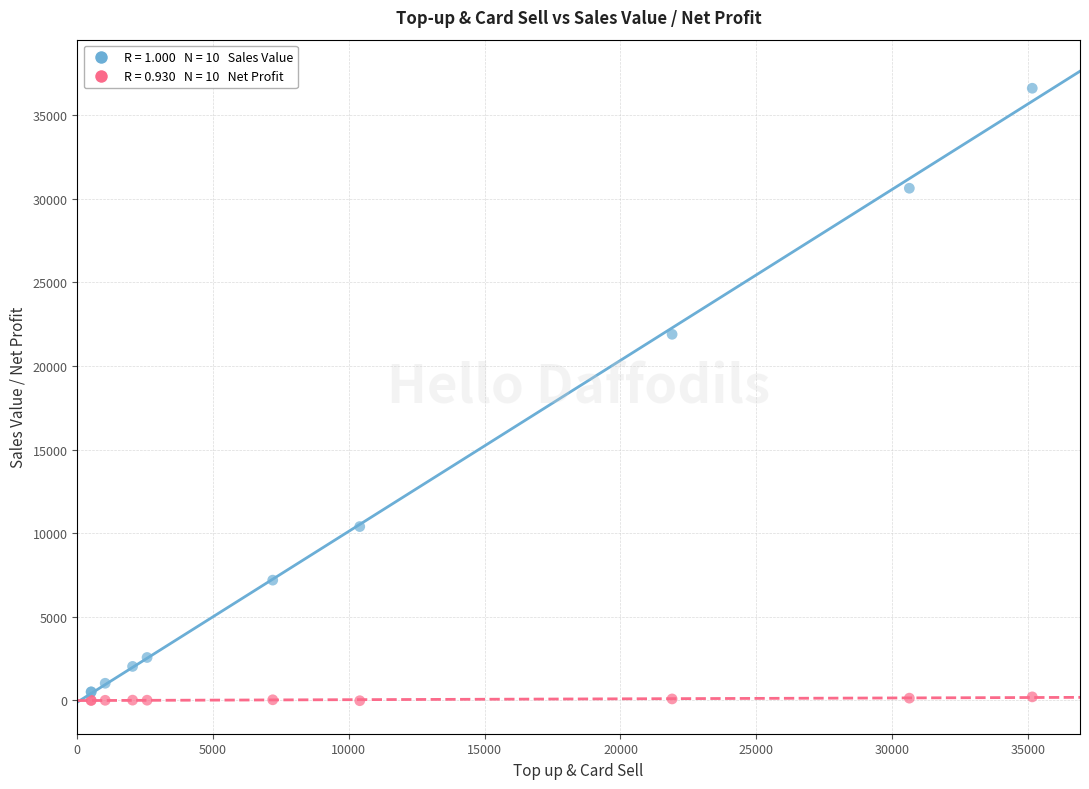

Across all series, what Y value is closest to 18300?

21900.0